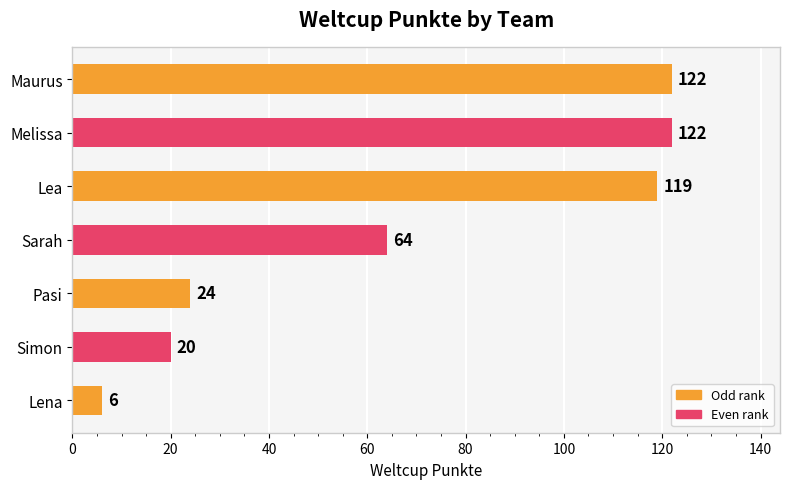

Reading top to bottom, what are all the values shown in this chart?

122	122	119	64	24	20	6